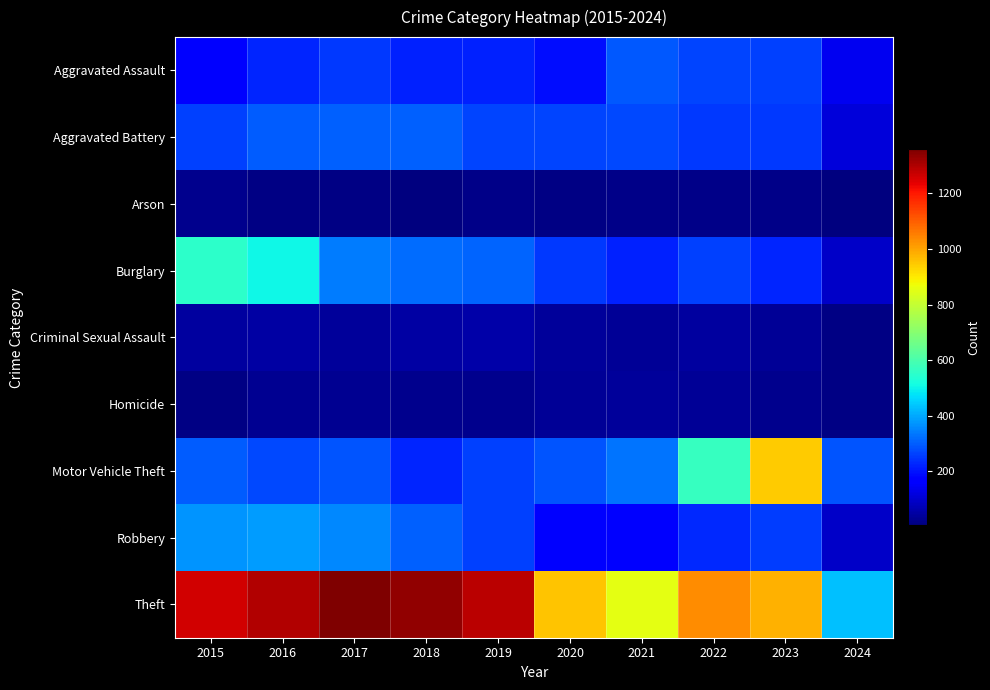

How many categories are shown in the chart?

10